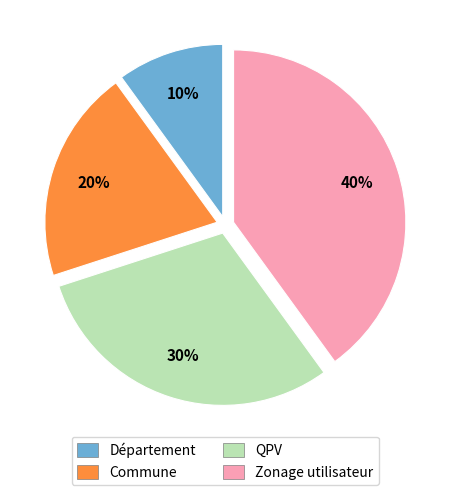

Does QPV represent more than half of the total?

No